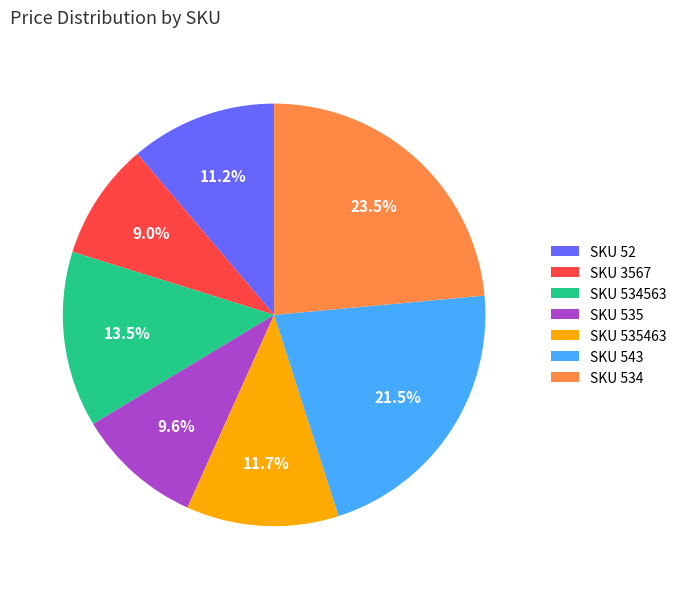

How much of the chart is everything except SKU 534?

76.5%